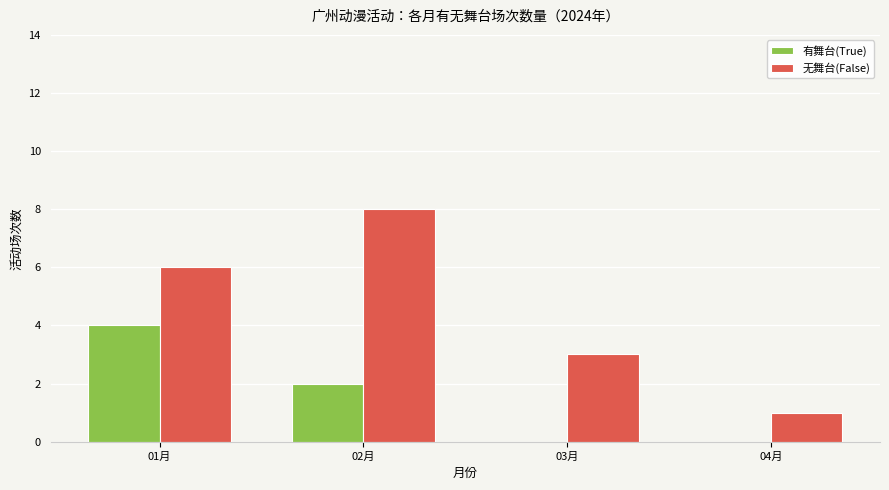

Are the bars horizontal?

No